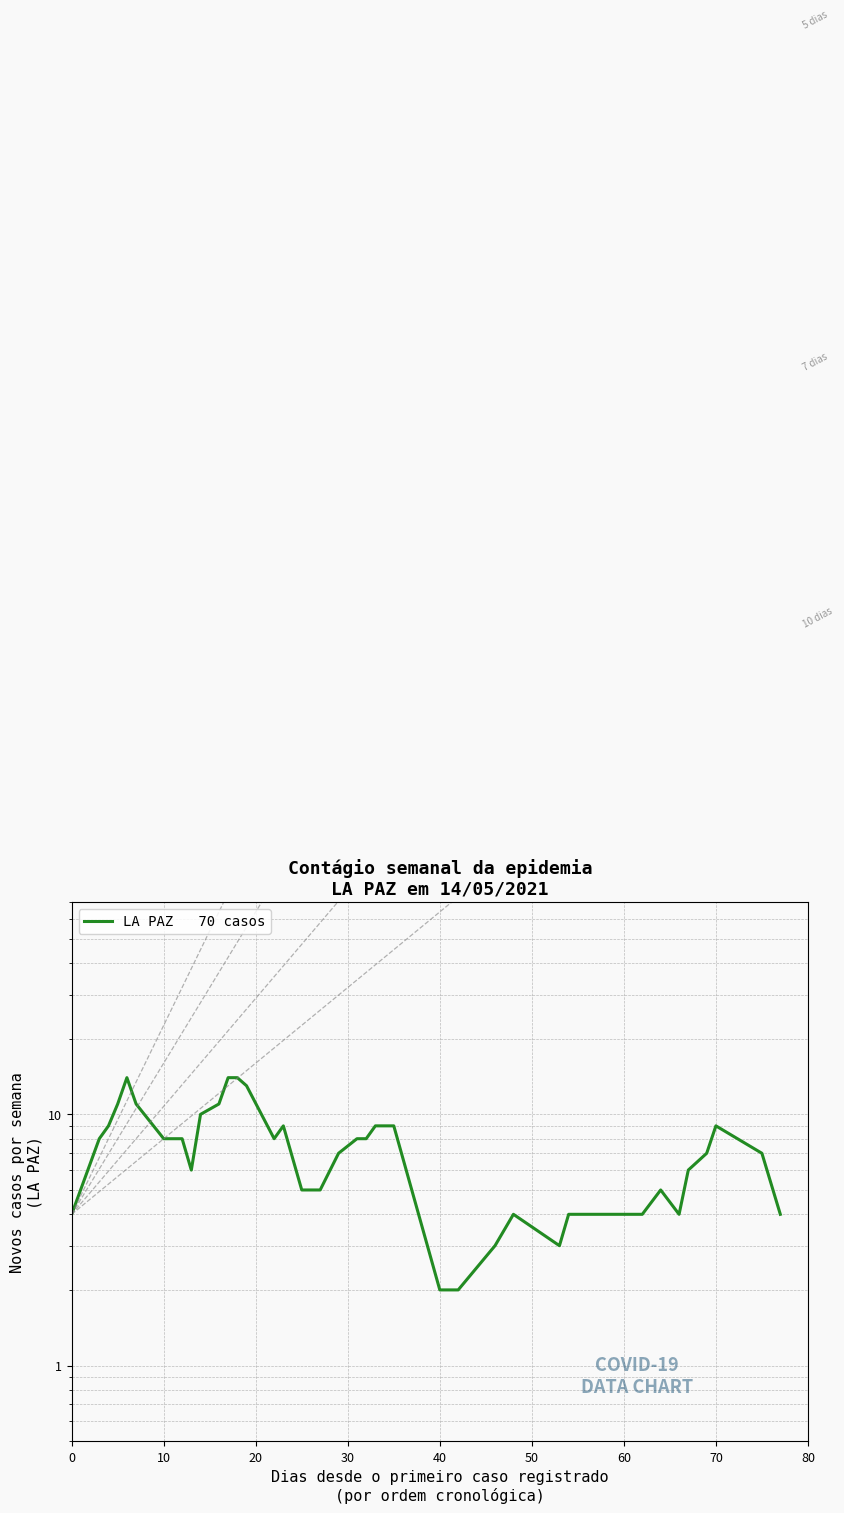

Is this an area chart (filled region under the line)?

No